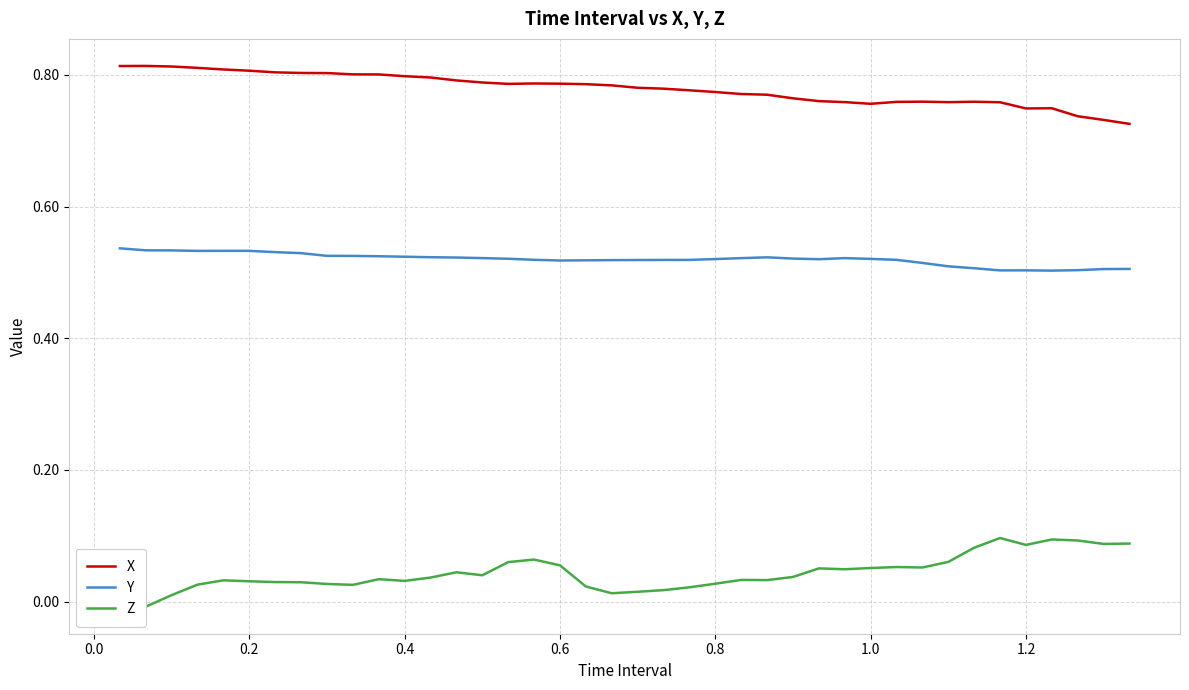

In Y, how many points are higher than both neighbors (excluding endpoints)?

4